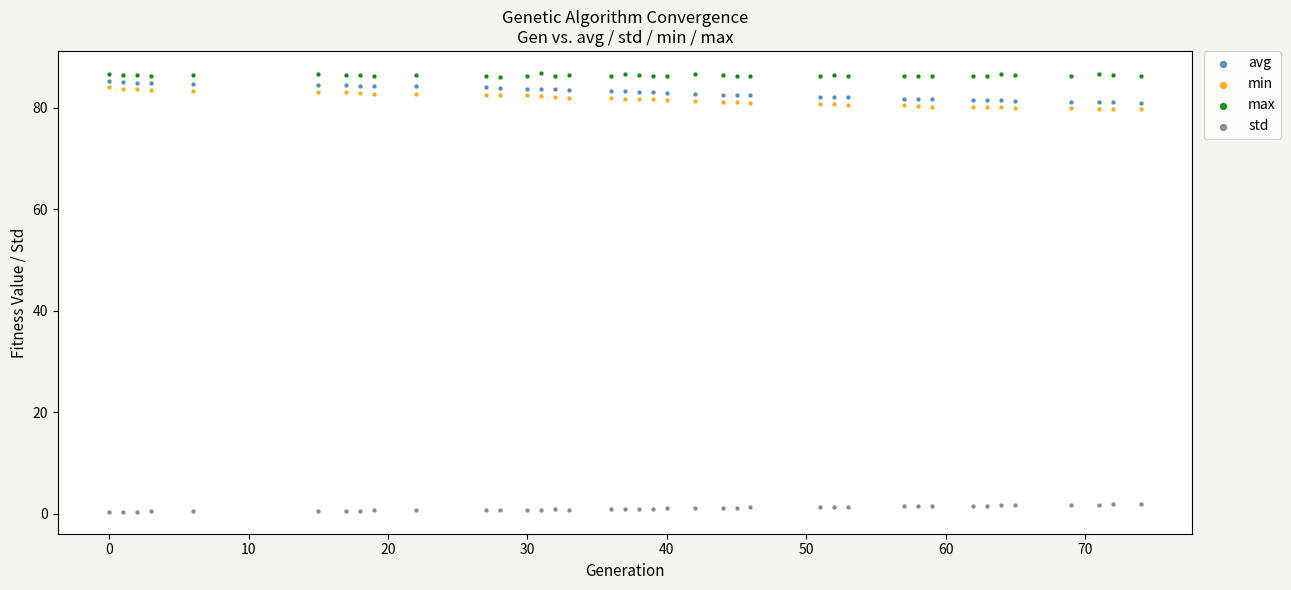

Which series contains the lowest Y value?

std